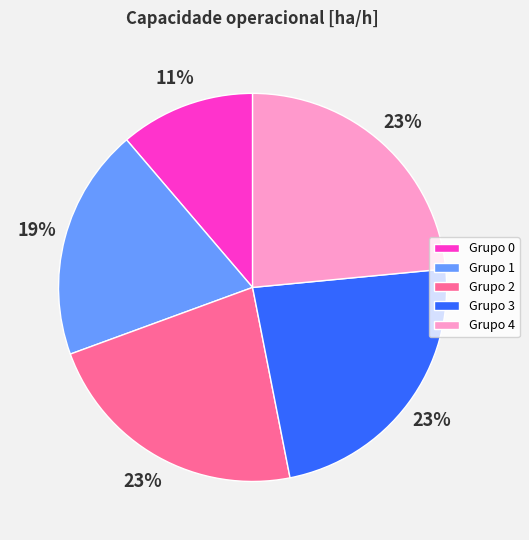

Combined, do Grupo 3 and Grupo 4 account for over 50%?

No